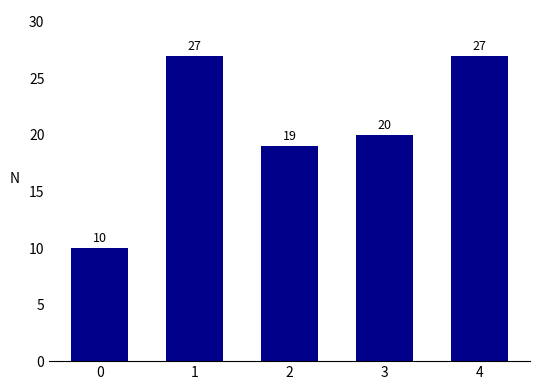

How many bars are there in total?

5